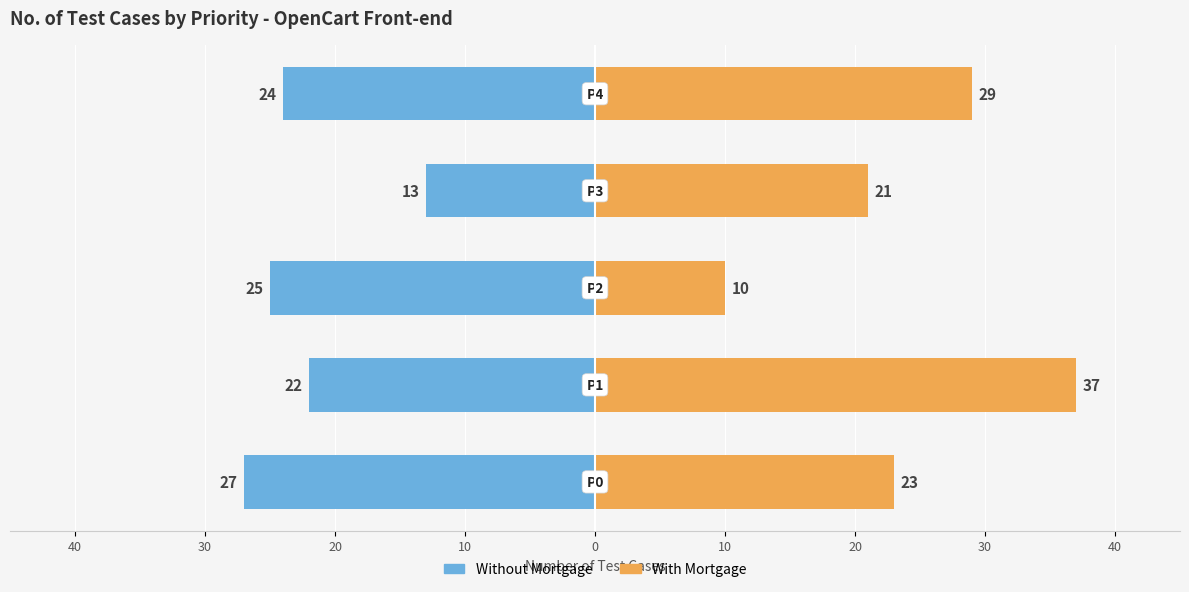

Are the bars grouped side by side (vs. stacked)?

Yes